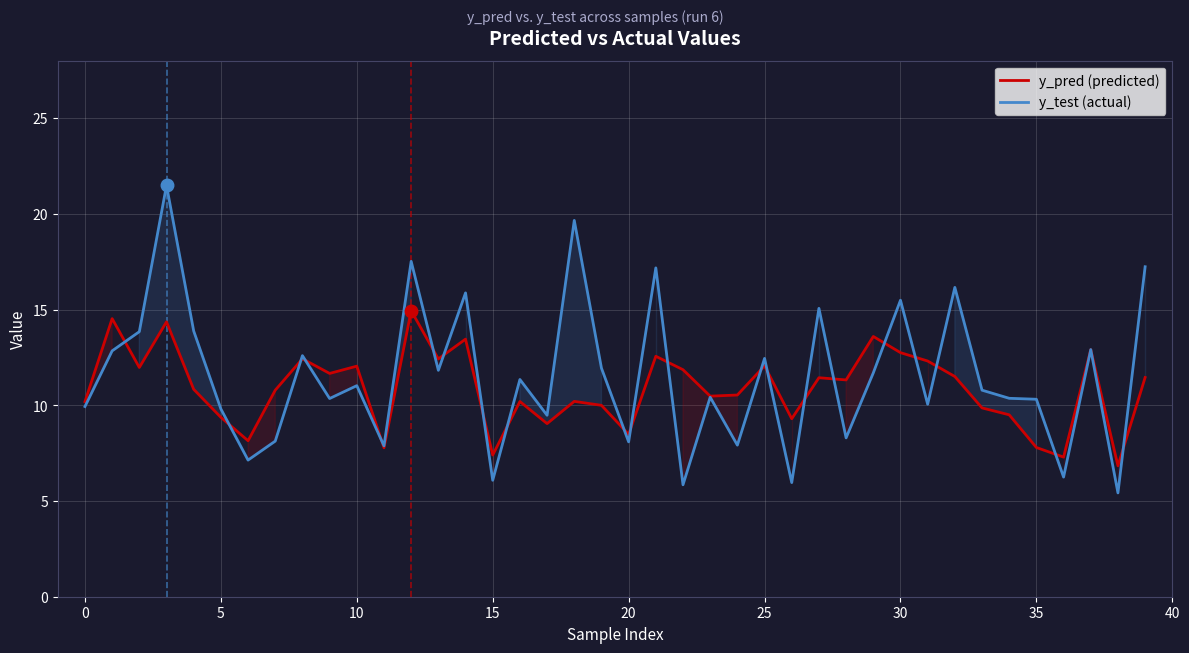

Which category has the lowest value in the y_pred (predicted) series?

38